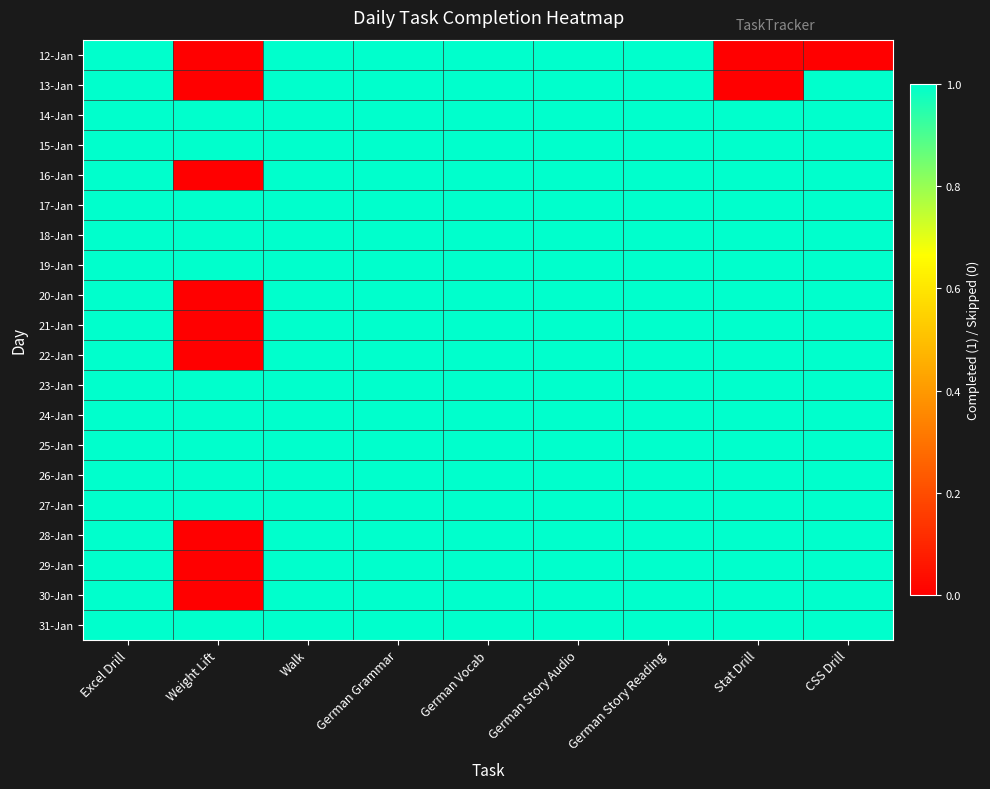

At German Grammar, list the series in order from largest to smallest.

12-Jan, 13-Jan, 14-Jan, 15-Jan, 16-Jan, 17-Jan, 18-Jan, 19-Jan, 20-Jan, 21-Jan, 22-Jan, 23-Jan, 24-Jan, 25-Jan, 26-Jan, 27-Jan, 28-Jan, 29-Jan, 30-Jan, 31-Jan